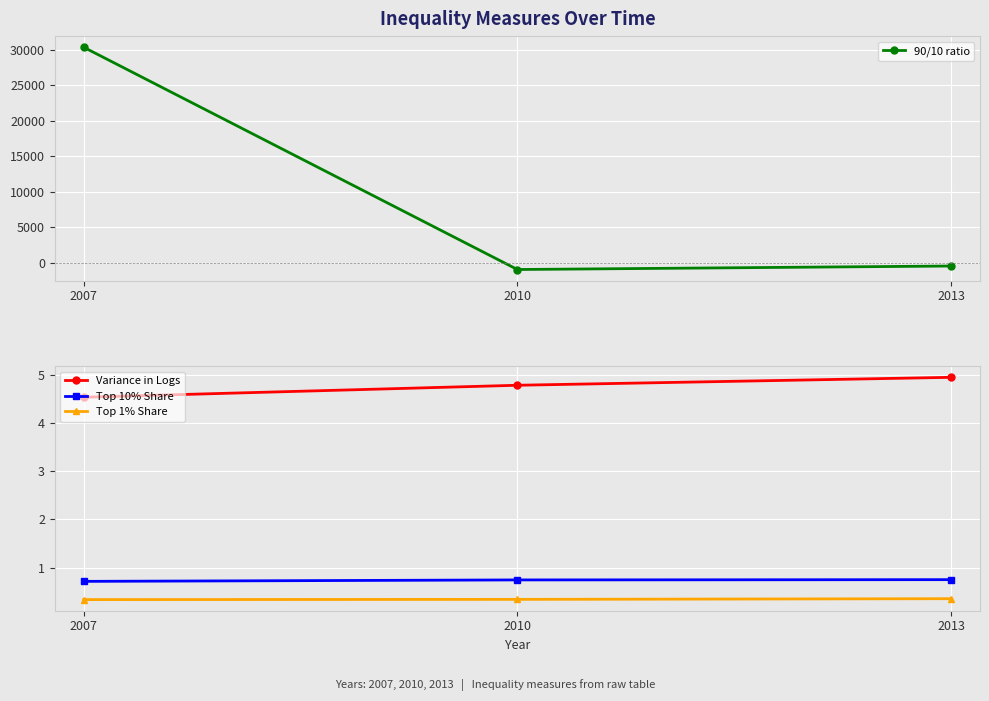

Count the Variance in Logs values in the range 4 to 5.

3